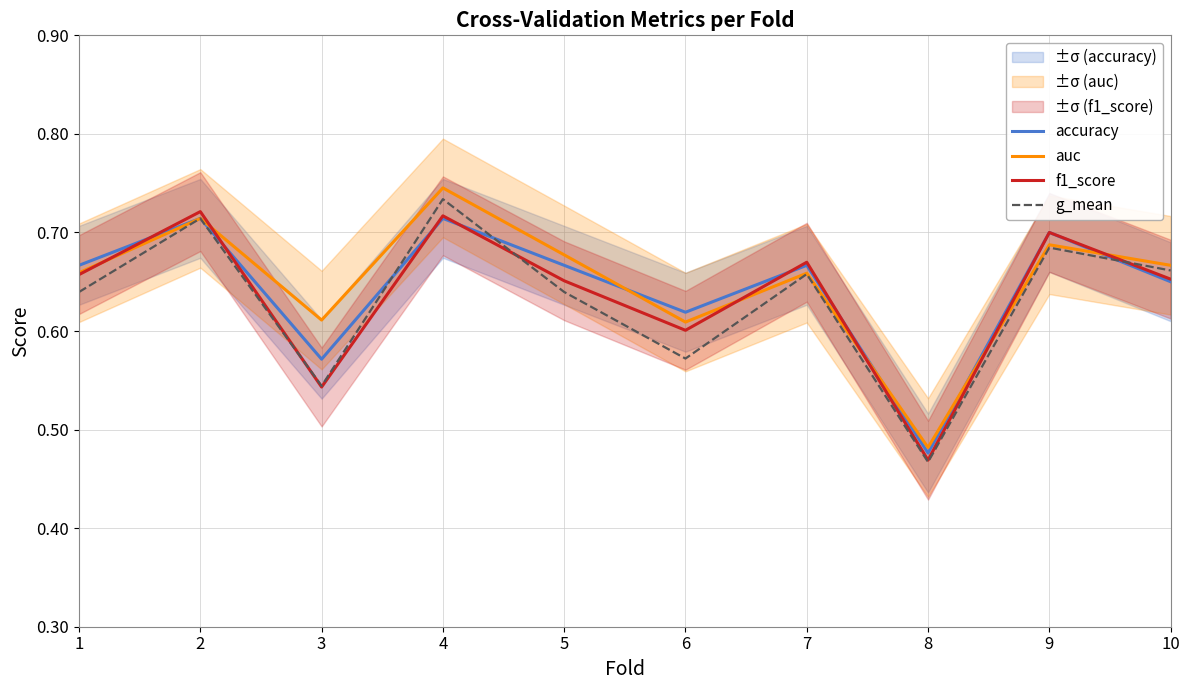

What is the sum of the auc values at 8 and 3?

1.1